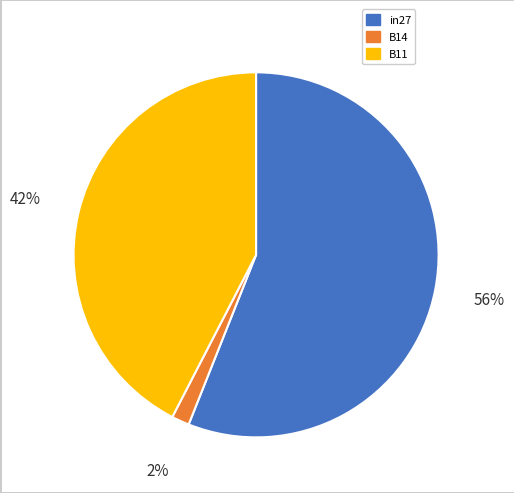

Count the number of slices in the pie.

3